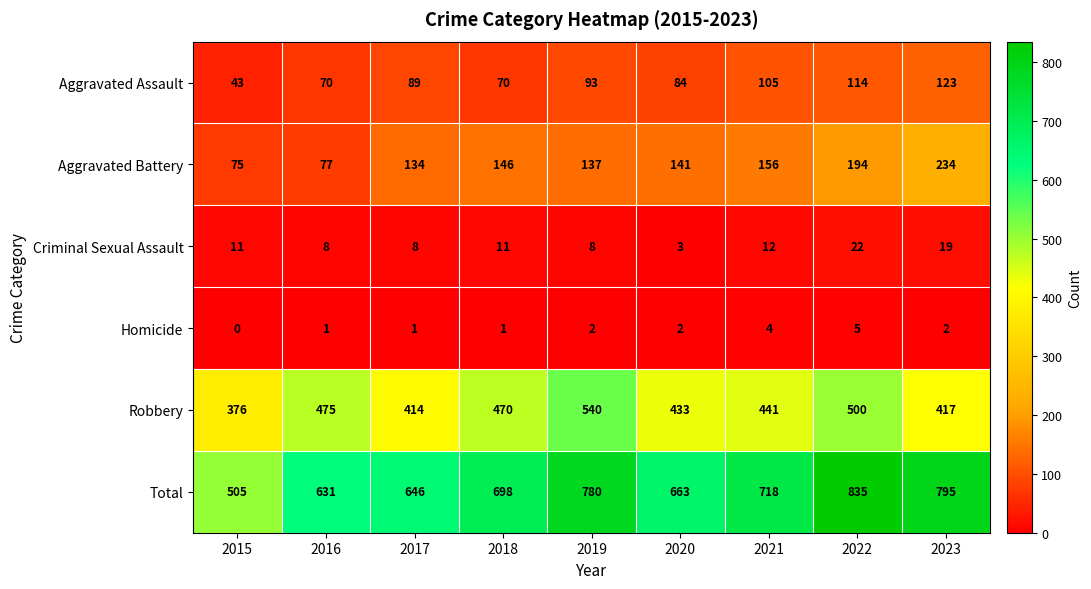

Which series changed the most between 2020 and 2022?

Total